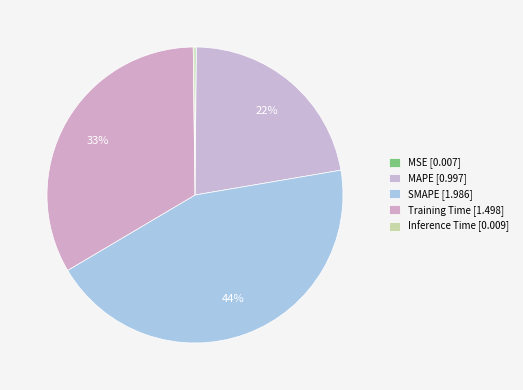

Count the number of slices in the pie.

5